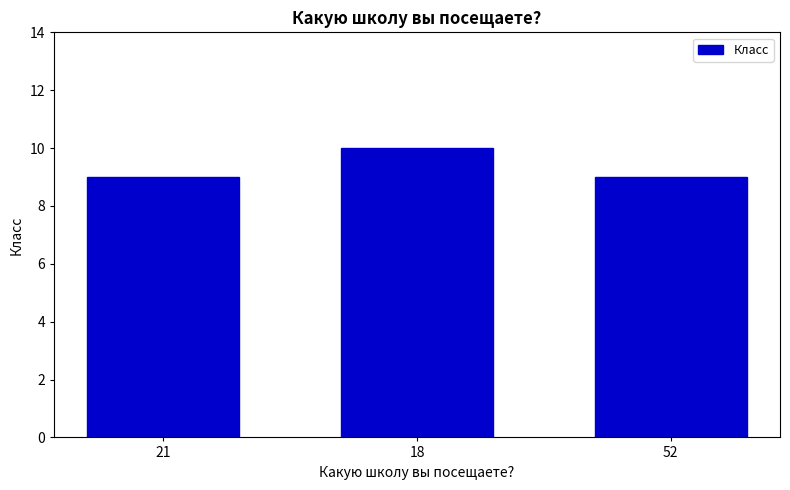

What is the label of the 1st bar from the left?

21